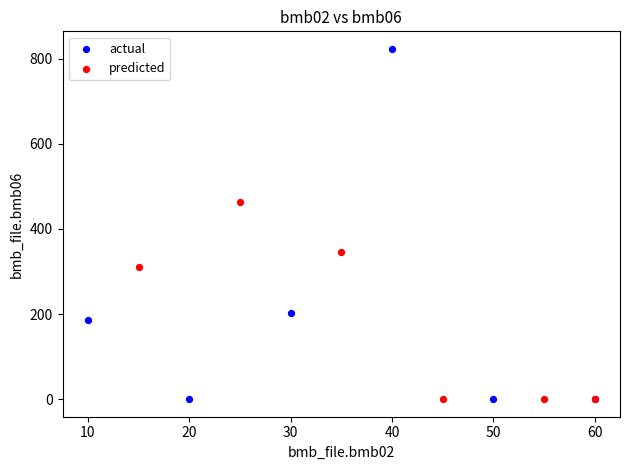

Which series contains the highest Y value?

actual